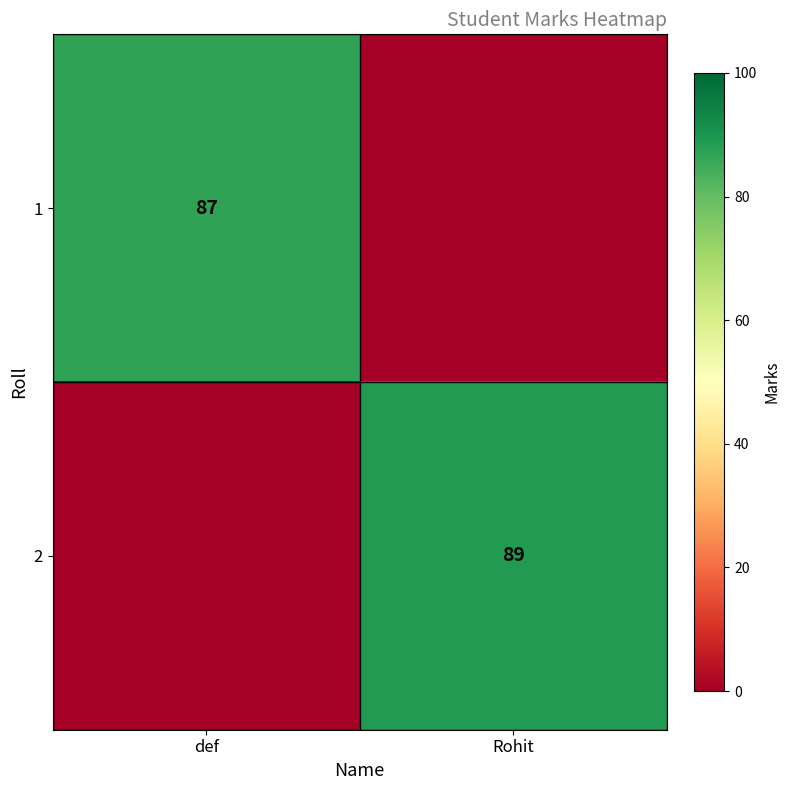

How many series are shown in this chart?

2